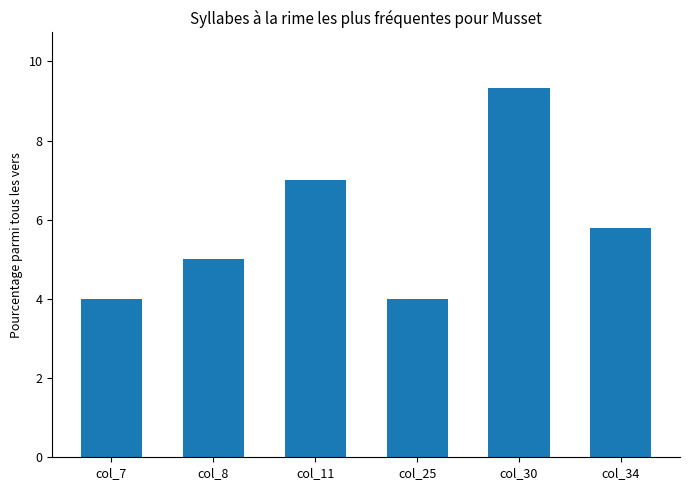

What is the difference between the second highest and second lowest values?

3.0